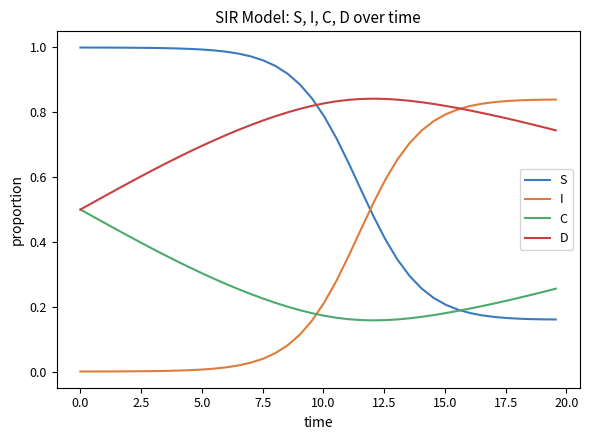

List the series in order of their overall mean, highest first.

D, S, I, C